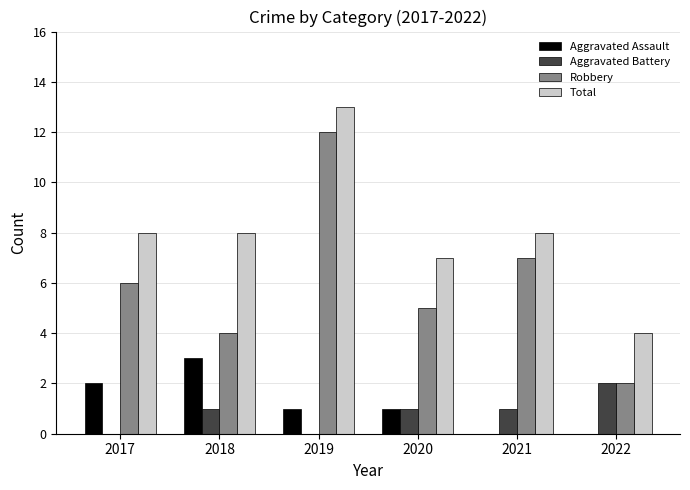

Count the number of categories in the chart.

6